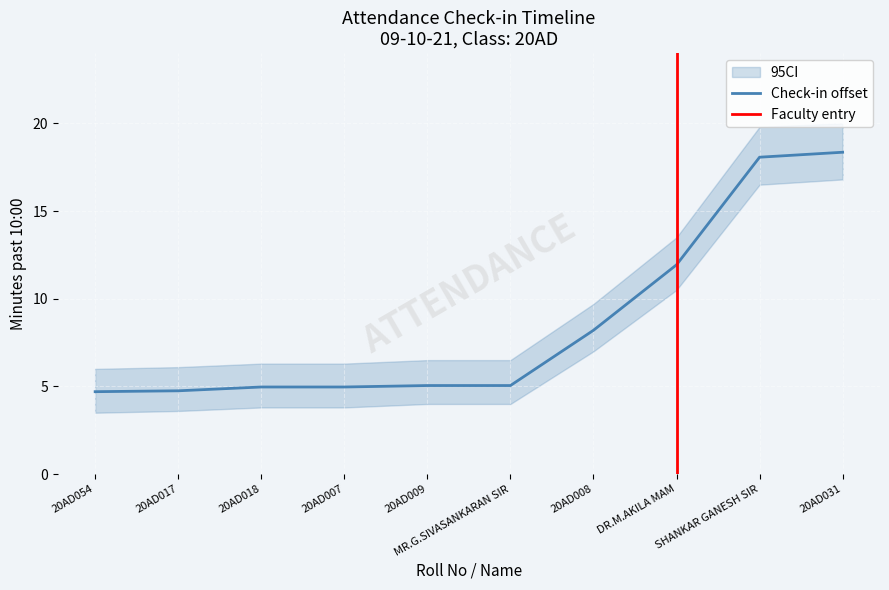

The value of Check_in_lower at SHANKAR GANESH SIR is 16.5. True or false?

True